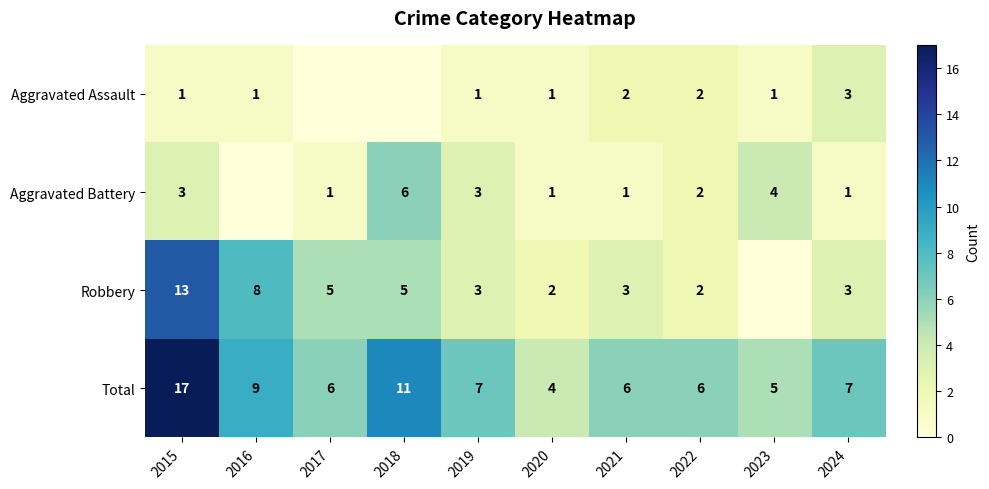

The value of Aggravated Battery at 2019 is 5. True or false?

False